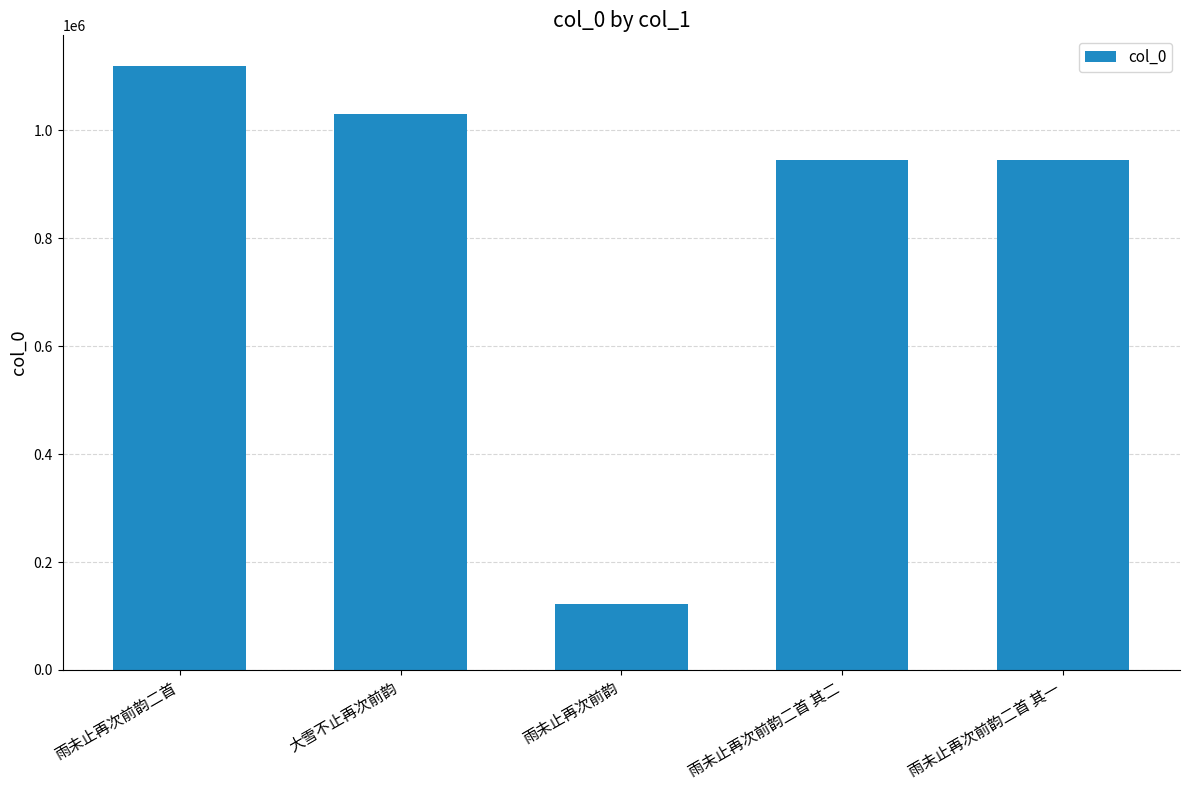

How many values are below 943996?

2